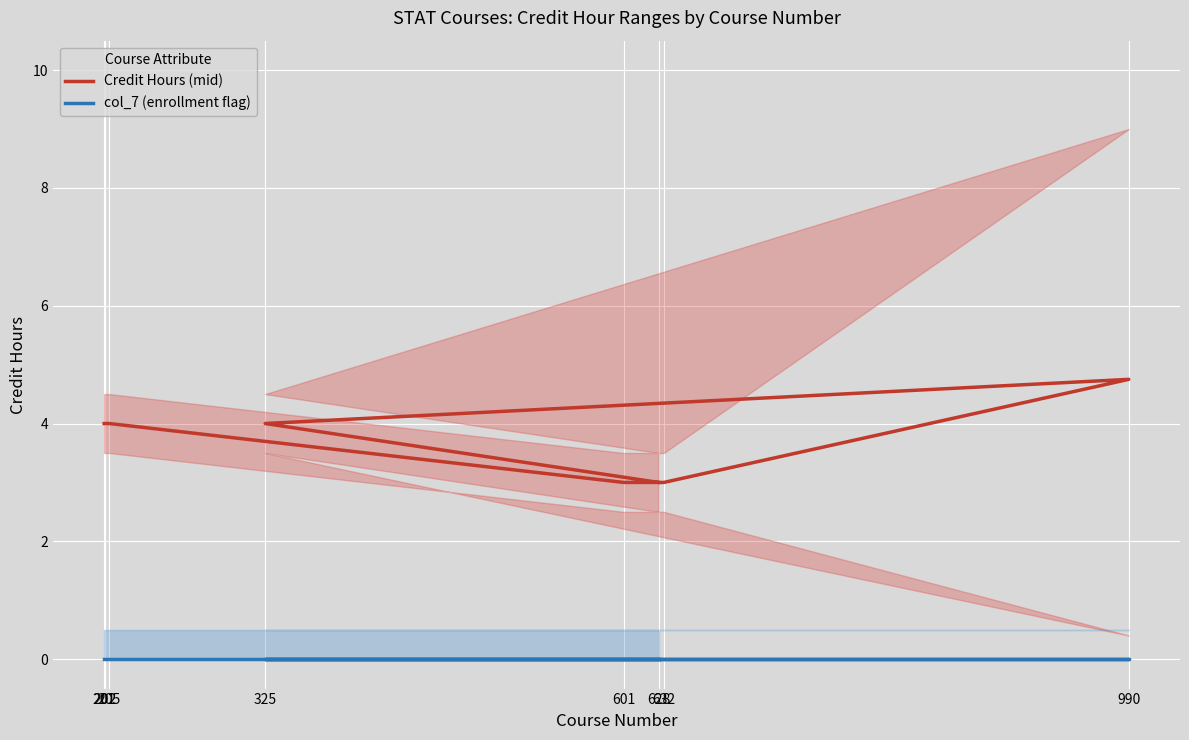

What is the spread (max minus min) of values at 990?

4.8